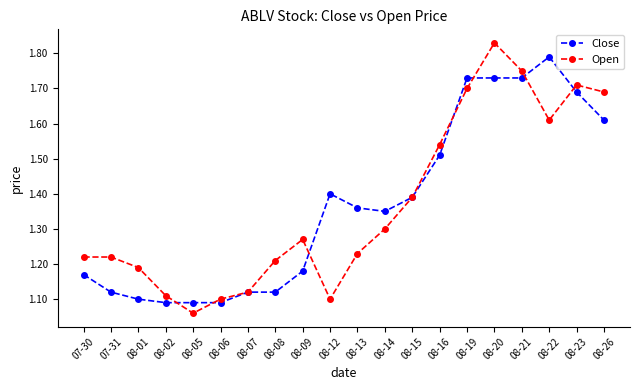

True or false: Open has more than 1 interior local peaks.

True